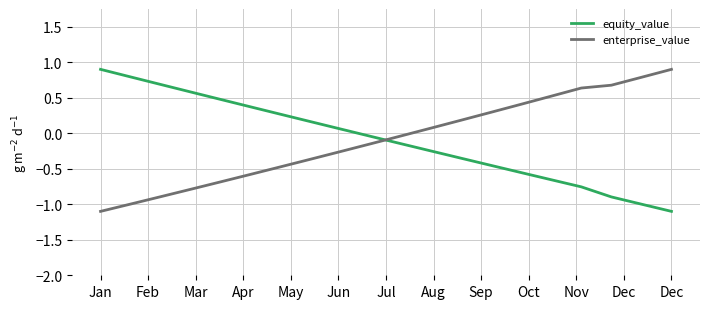

What is the minimum value for enterprise_value?

-1.1